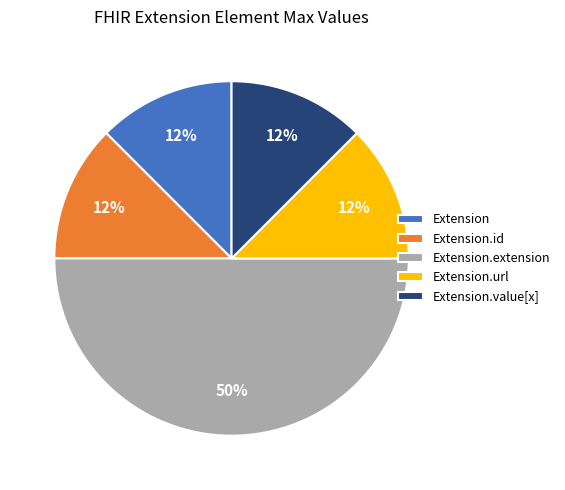

The Extension.extension slice represents 50% of the pie. True or false?

True